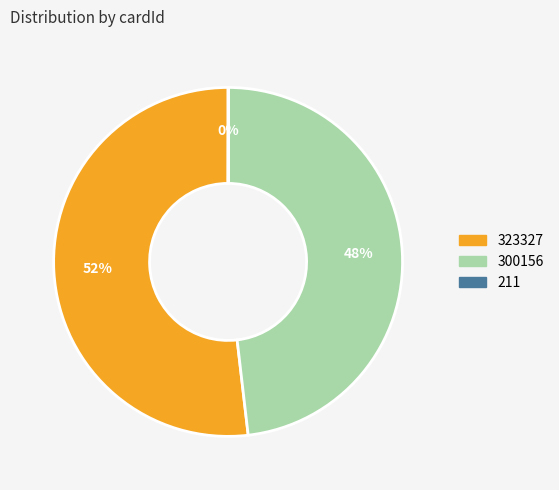

To the nearest percent, what is the combined percentage of 300156 and 323327?

100%